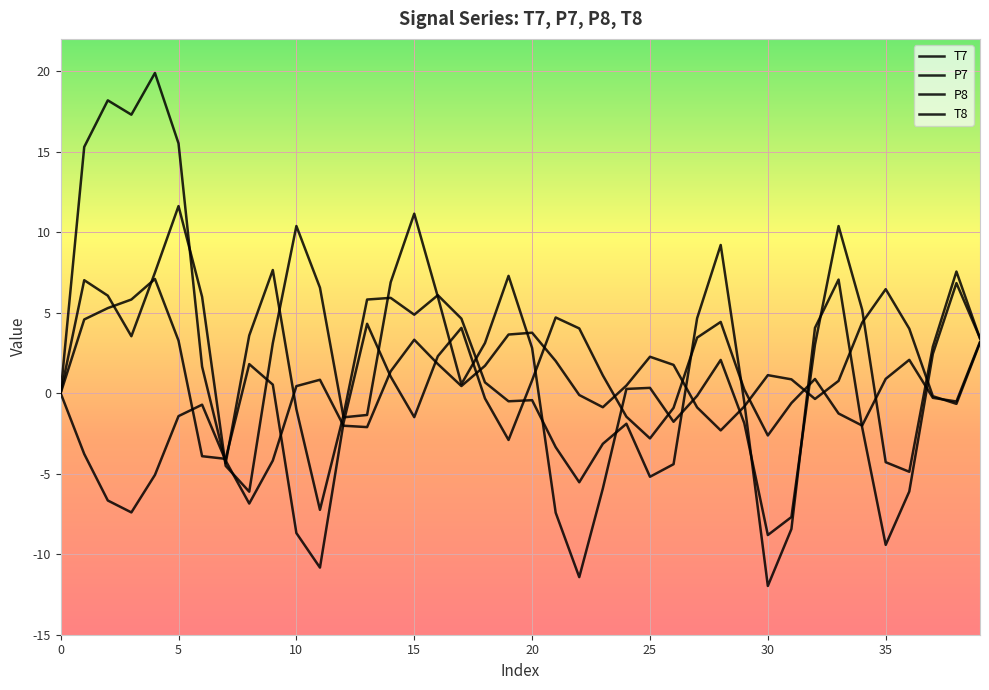

In P7, how many points are lower than both neighbors (excluding endpoints)?

8